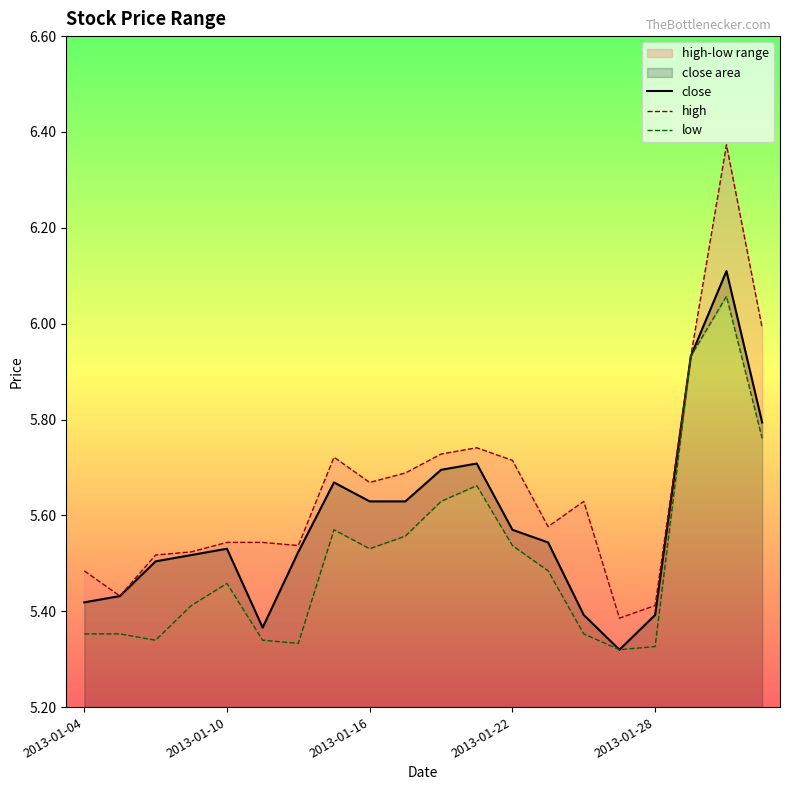

True or false: close has a value of 8.6 at 2013-01-22.

False